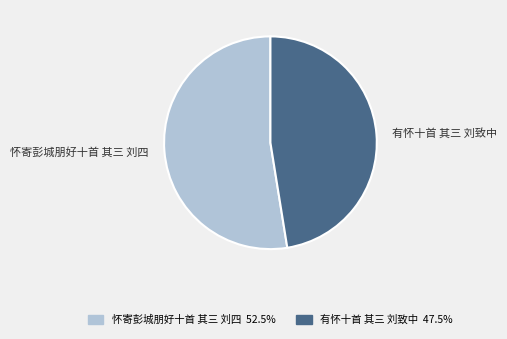

Is it true that 有怀十首 其三 刘致中 is 47% of the pie?

True